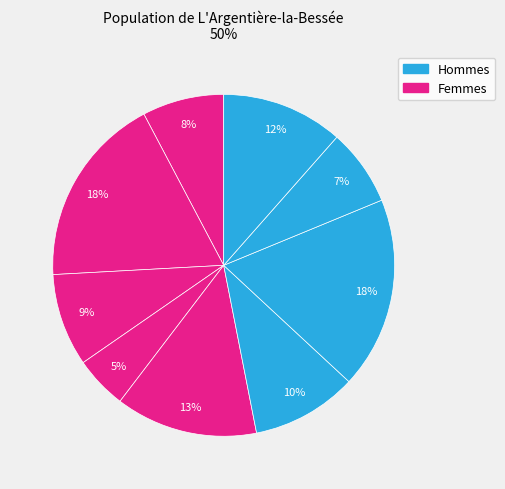

To the nearest percent, what is the difference between the largest and smallest slice percentages?

13%